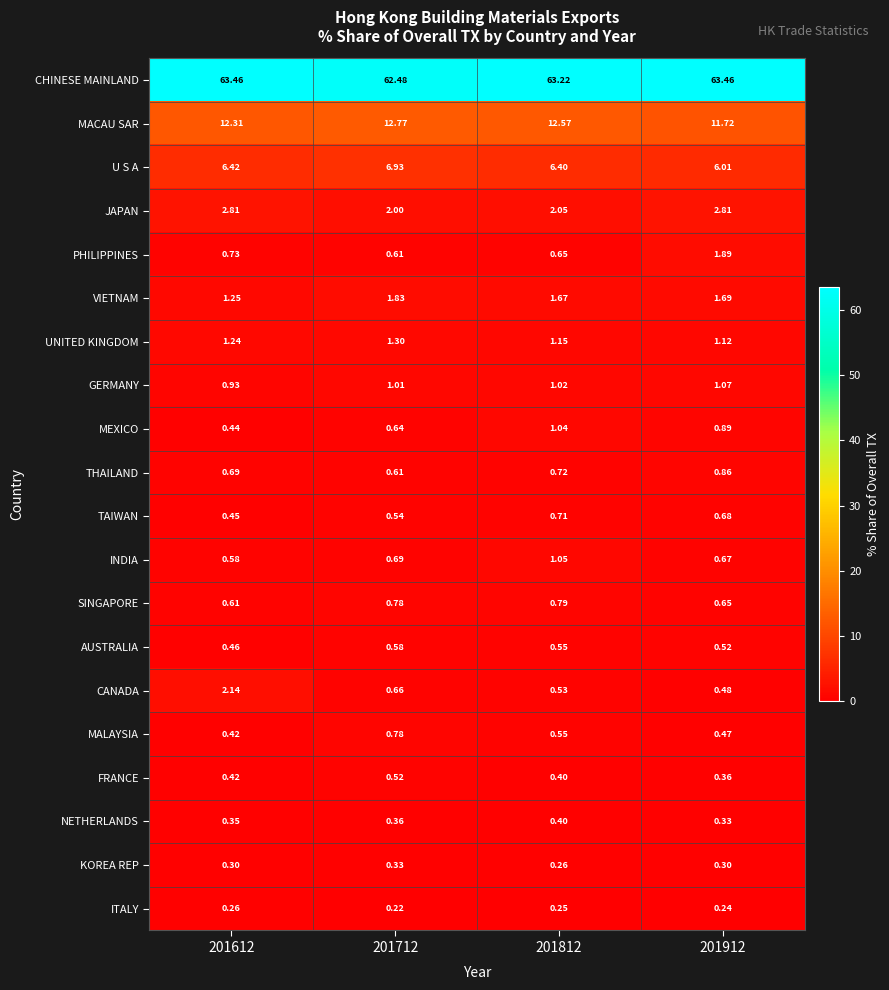

What is the total value across all series at 201812?

96.0